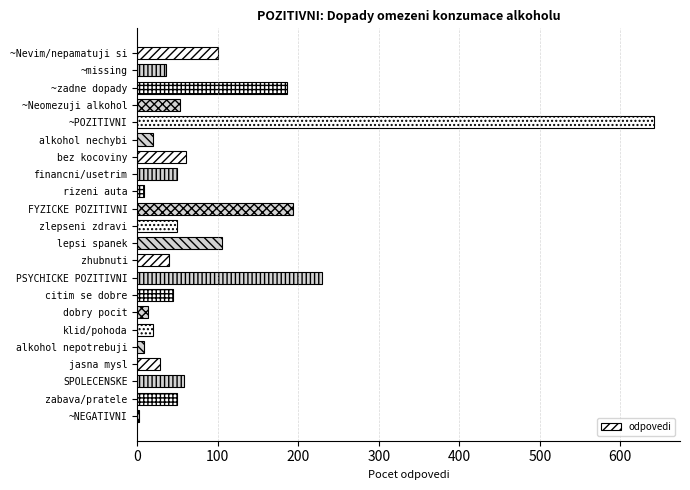

Approximately how many times larger is the value at lepsi spanek compared to ~missing?

2.9